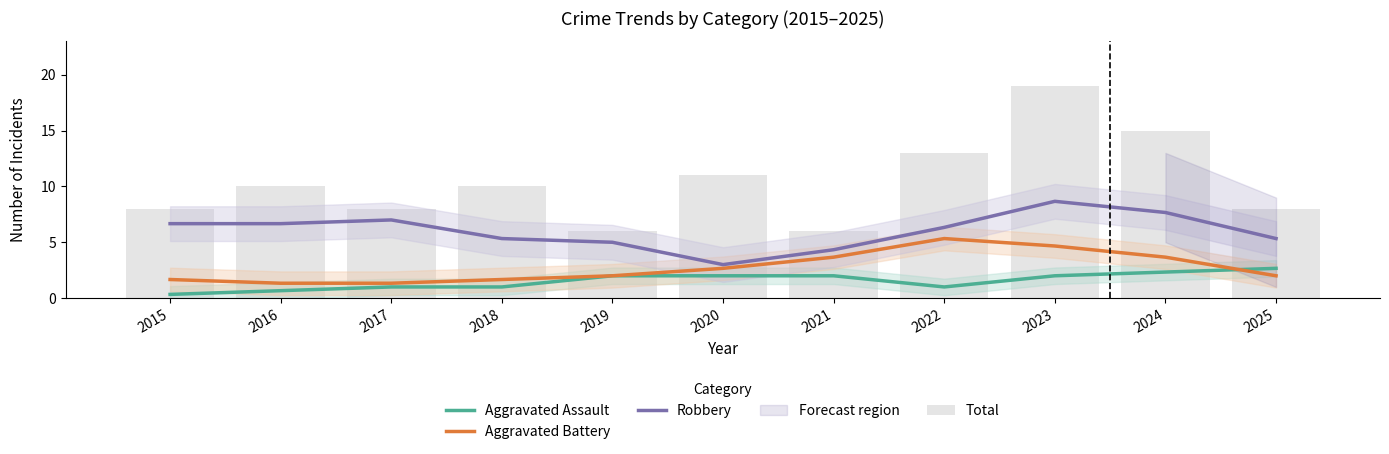

What is the smallest value displayed?

0.3